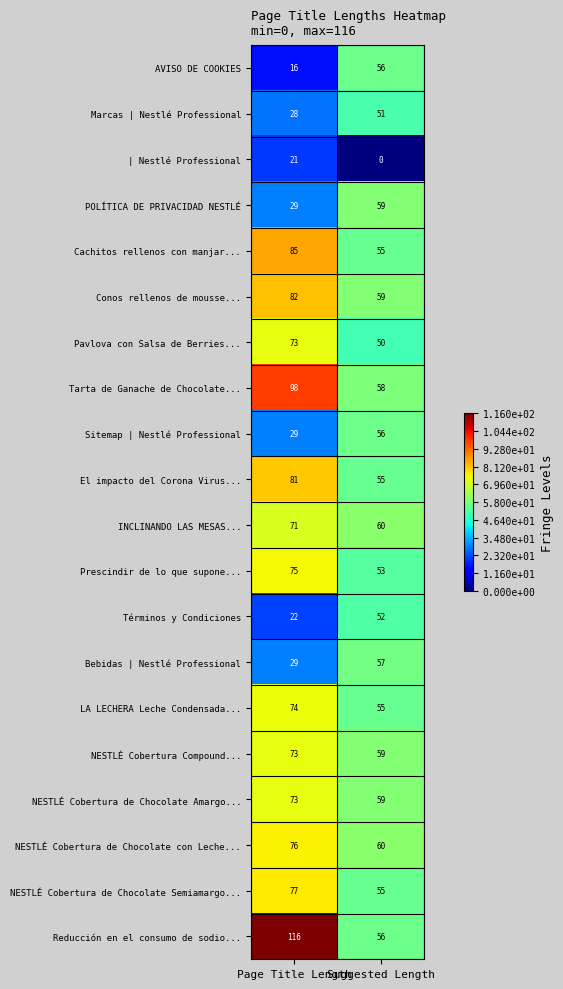

Between Page Title Length and Suggested Length, which series saw the biggest shift?

Reducción en el consumo de sodio...